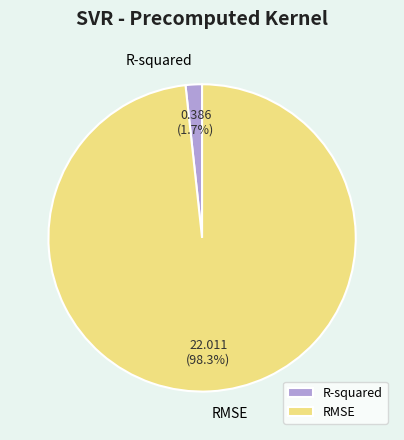

To the nearest percent, what is the average slice percentage?

50%